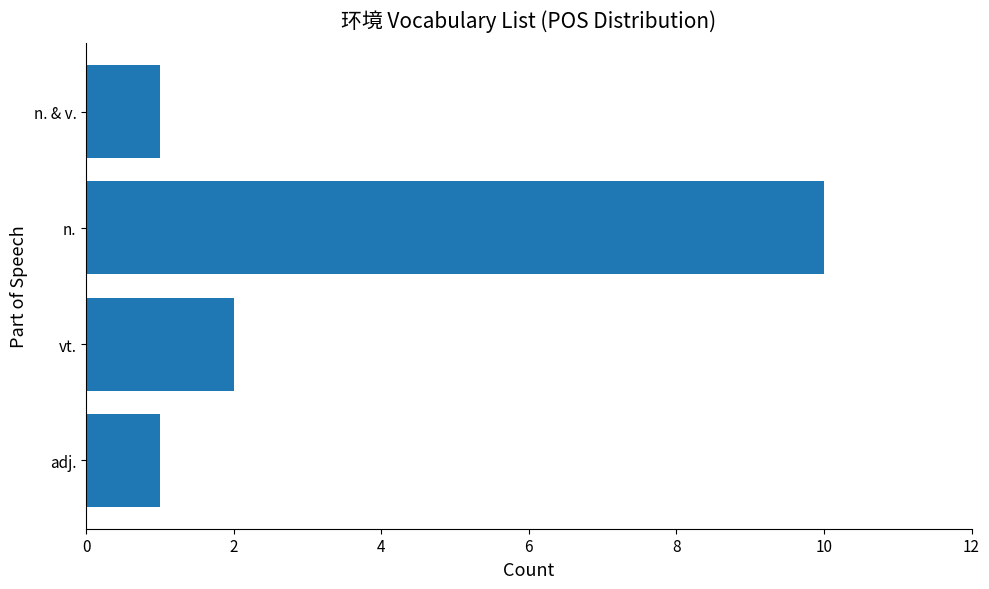

Reading bottom to top, list all the values displayed in this chart.

1	2	10	1